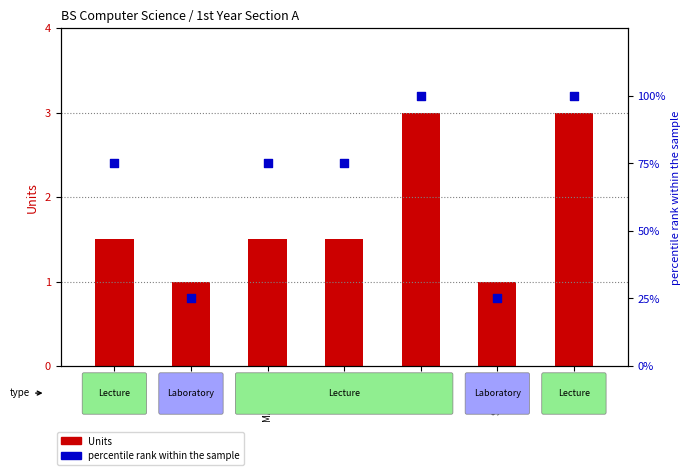

What is the total value across all series at SCI 101?

103.0